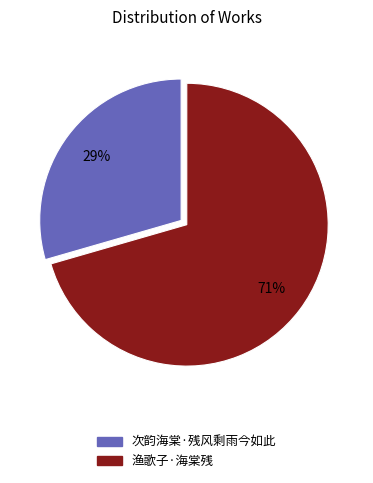

Count the number of slices in the pie.

2